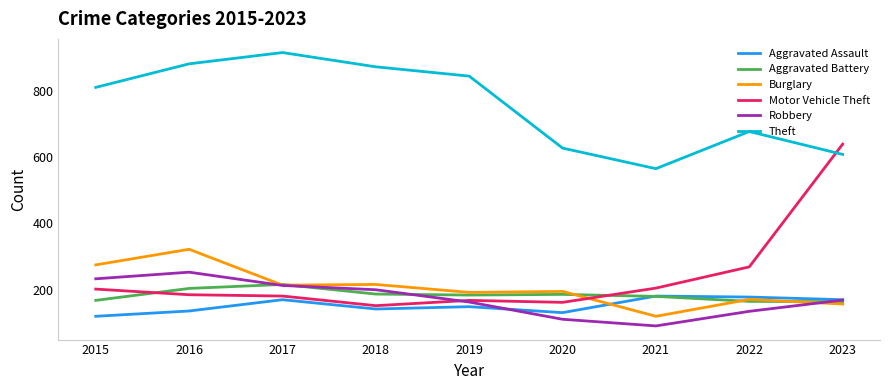

What is the difference between the maximum and second lowest values in the Aggravated Battery series?

51